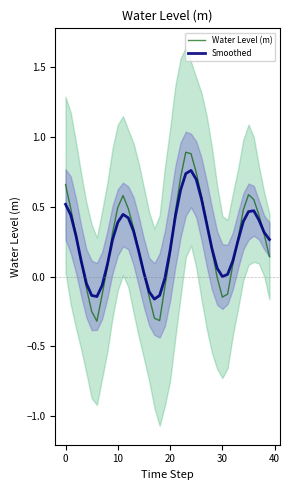

How many values in the Smoothed series are below 0?

9